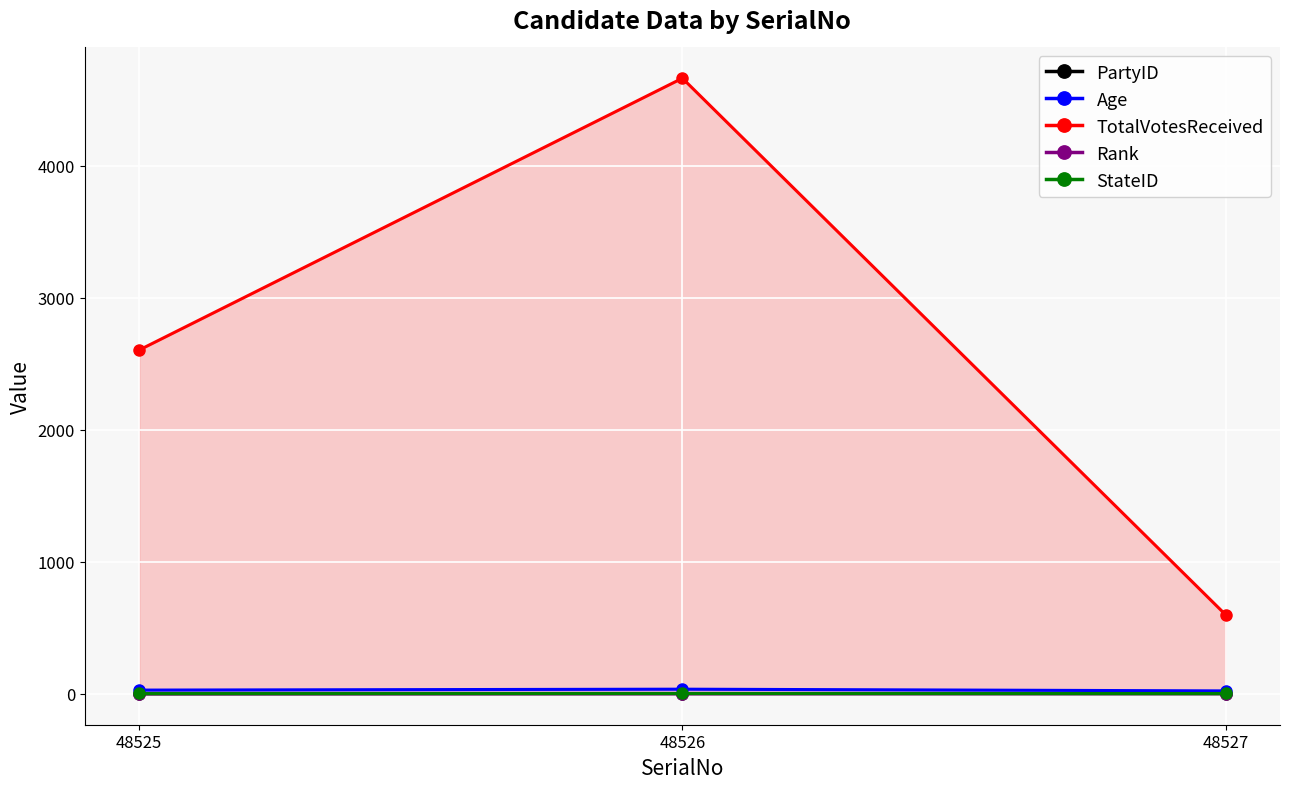

Which series has the largest total across all categories?

TotalVotesReceived